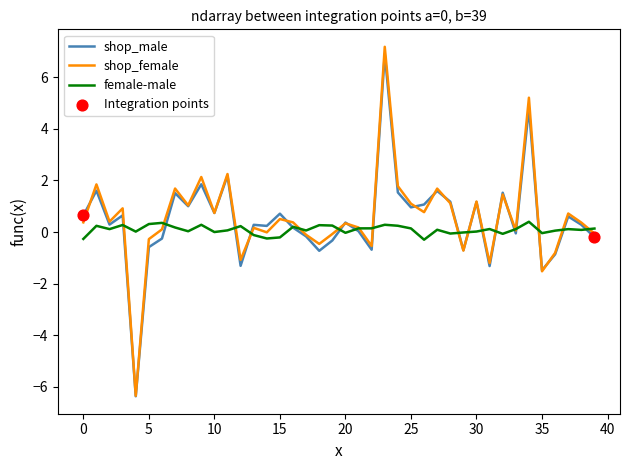

What is the highest value of the shop_male series?

6.9